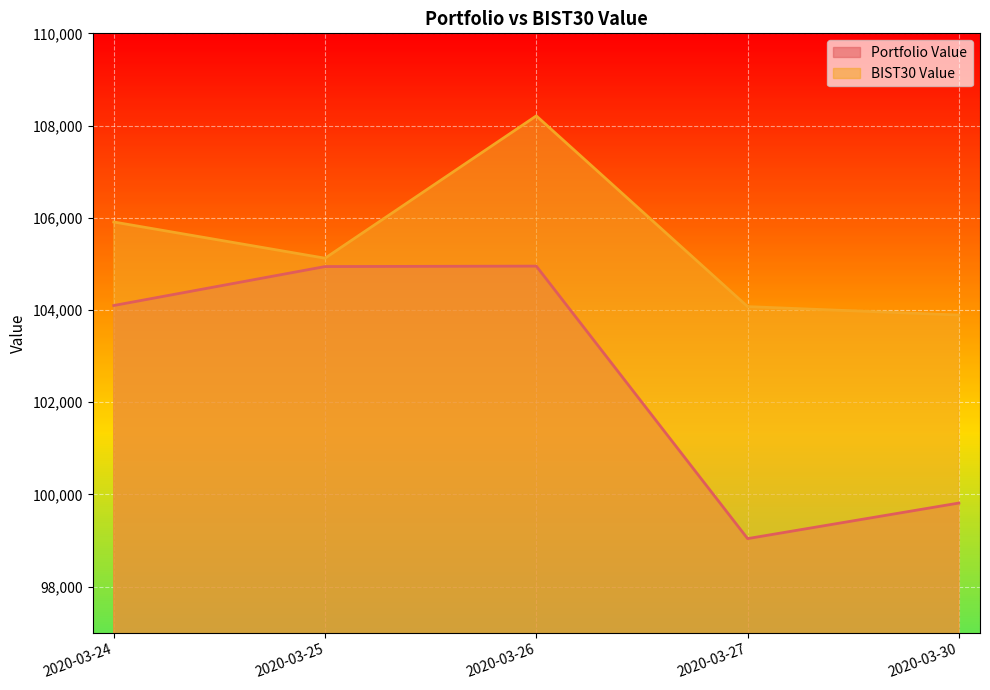

How many lines are shown in the chart?

2